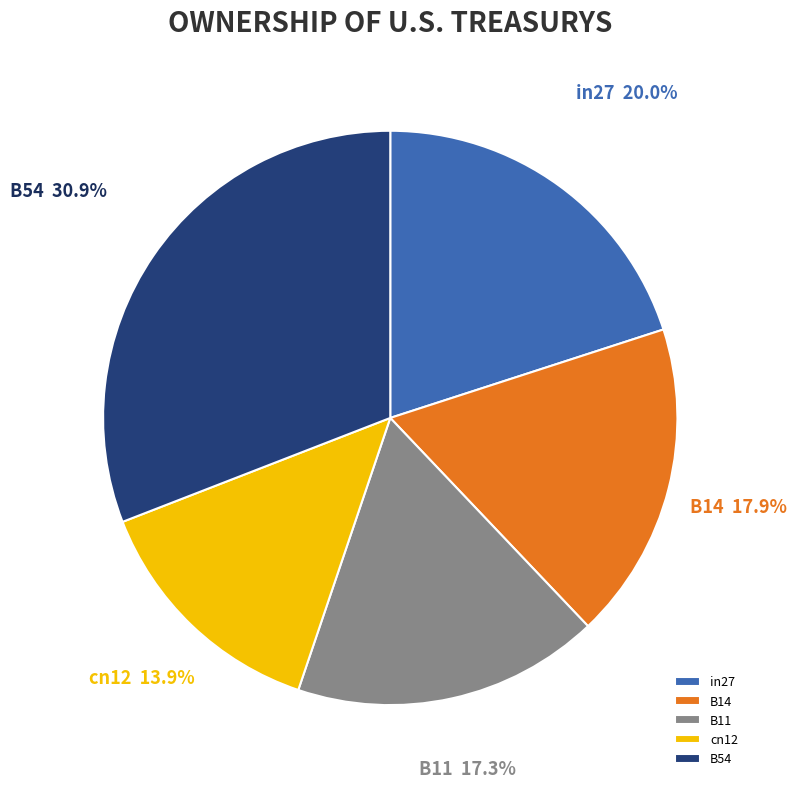

Combined, do B14 and B54 account for over 50%?

No